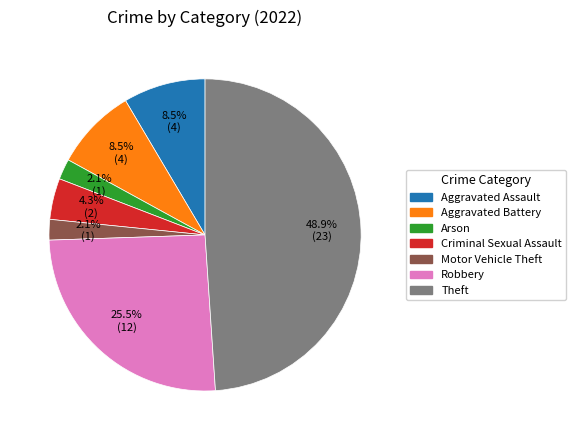

Between Motor Vehicle Theft and Aggravated Battery, which is larger?

Aggravated Battery